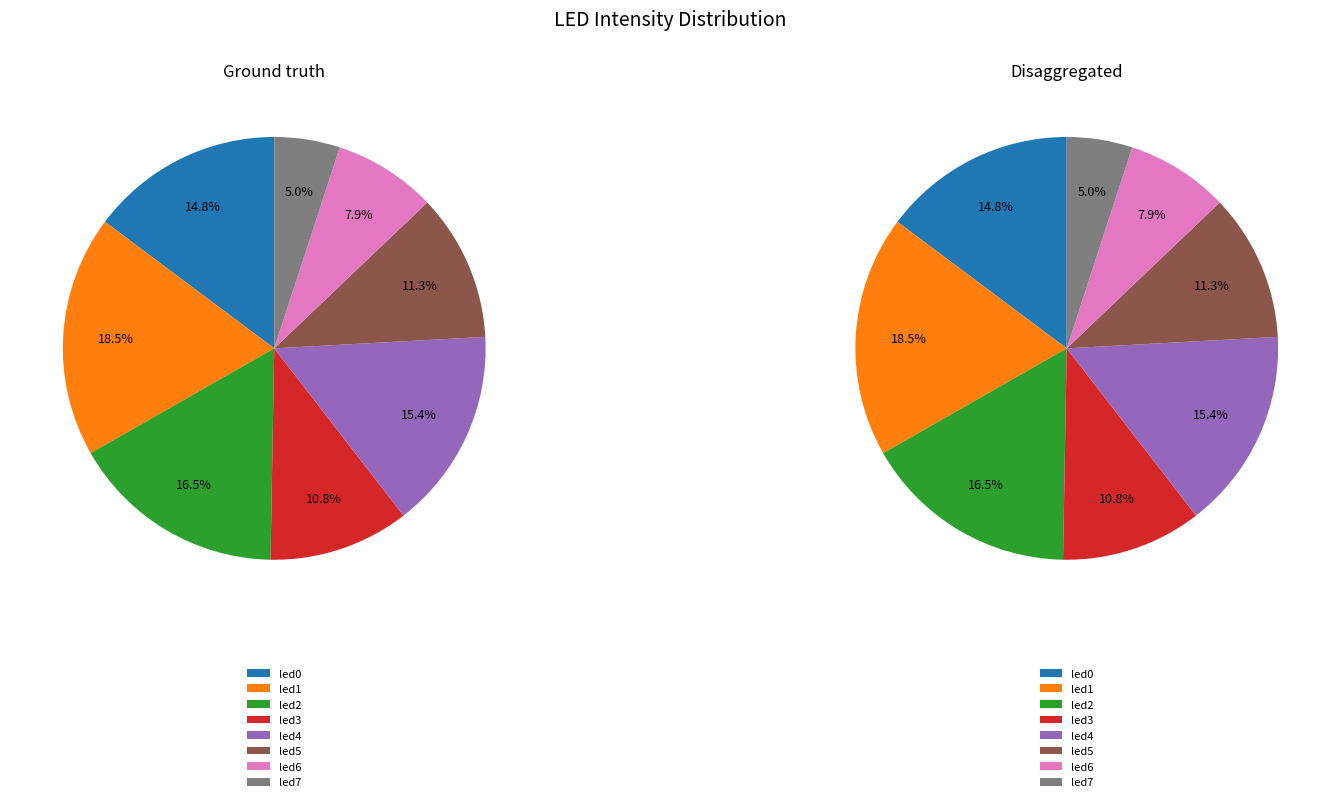

Is it true that led5 is 11% of the pie?

True